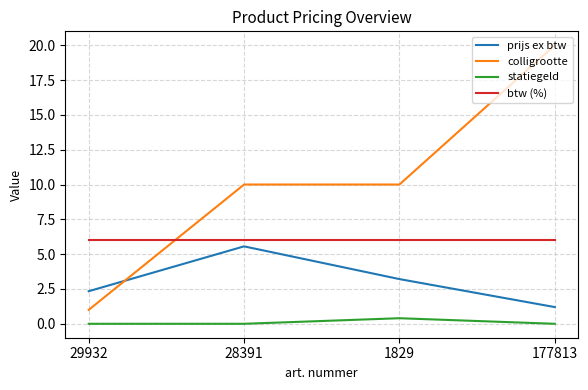

List the series in order of their peak value, highest first.

colligrootte, btw (%), prijs ex btw, statiegeld